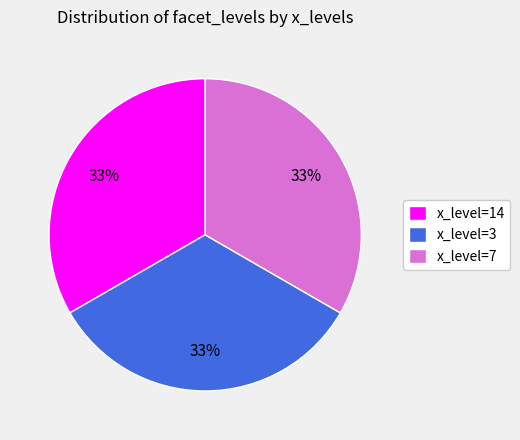

What is the ratio of the value at x_level=3 to the value at x_level=14?

1.0